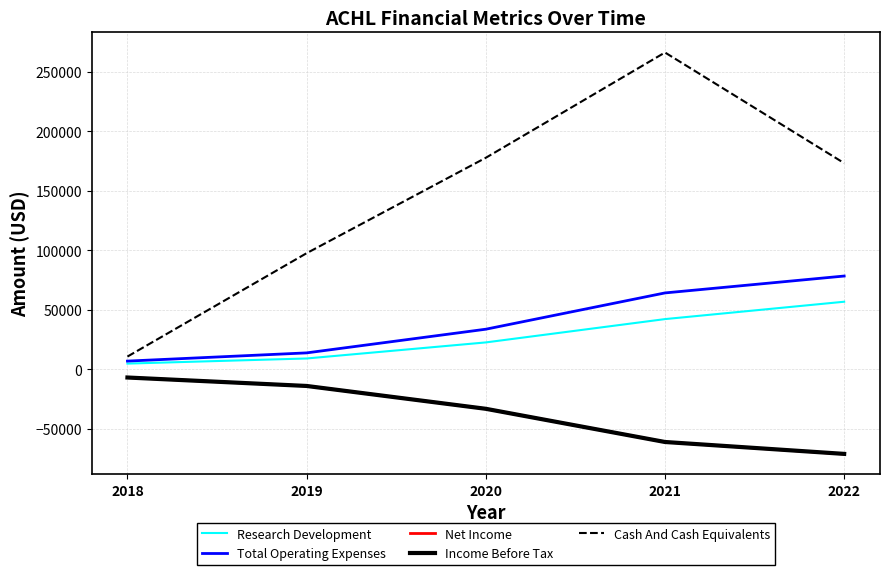

Reading left to right, transcribe all the data shown in this chart.

Research Development: 2018=4800	2019=9100	2020=22600	2021=42200	2022=56800
Total Operating Expenses: 2018=6900	2019=13800	2020=33700	2021=64200	2022=78400
Net Income: 2018=-6900	2019=-14000	2020=-33200	2021=-61100	2022=-71200
Income Before Tax: 2018=-6900	2019=-14000	2020=-33200	2021=-61100	2022=-71100
Cash And Cash Equivalents: 2018=10700	2019=97600	2020=177800	2021=266300	2022=173300